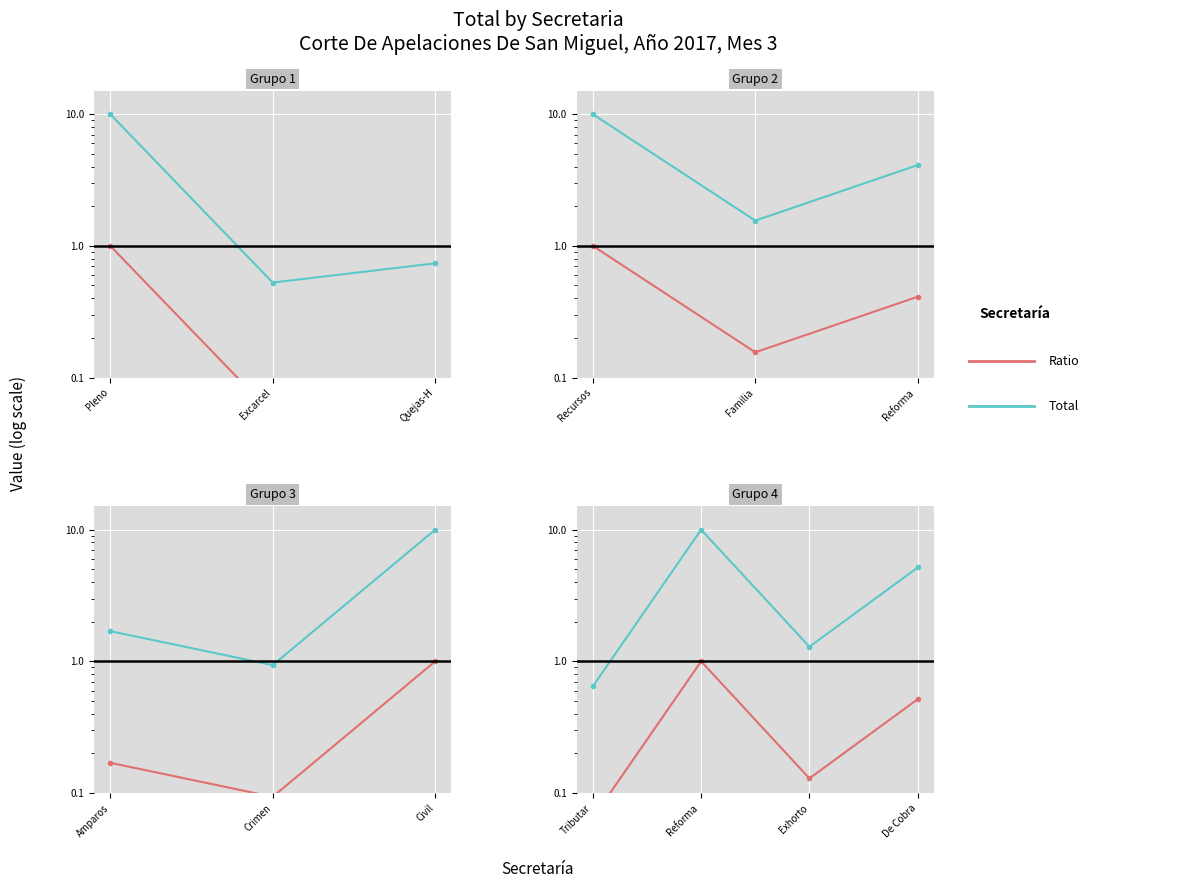

What is the difference between the second highest and second lowest values in the Total (scaled) series?

3.9